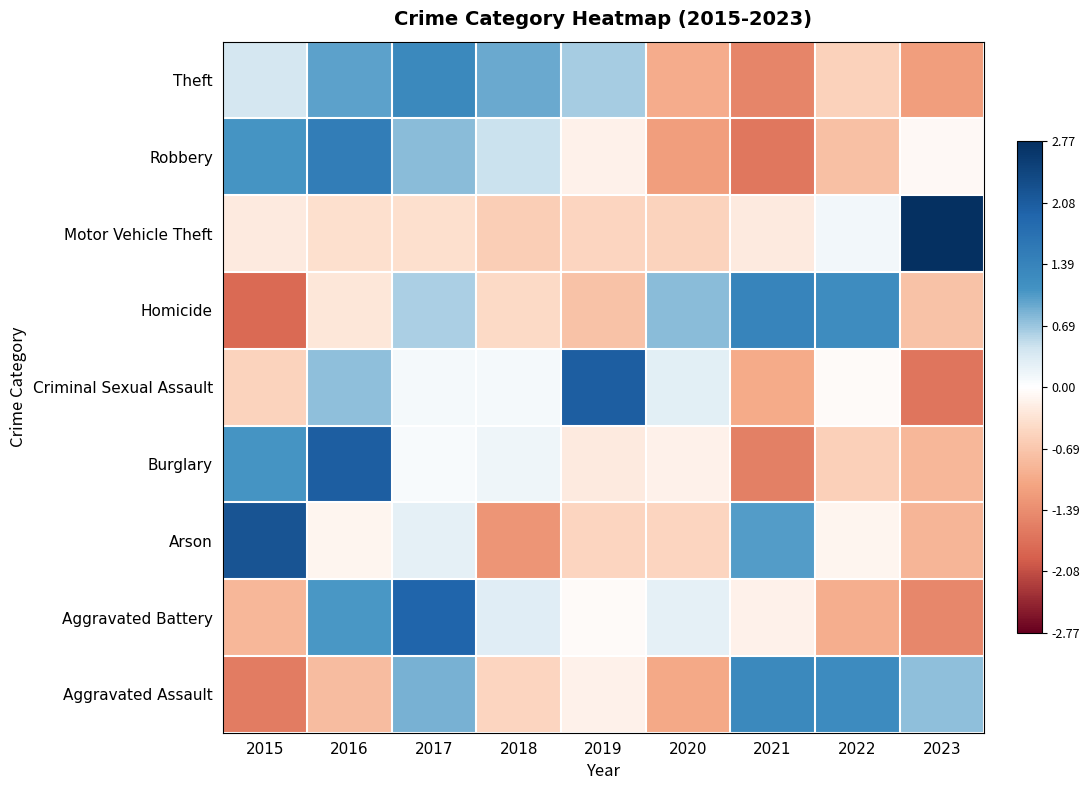

What is the spread (max minus min) of values at 2023?

4.4